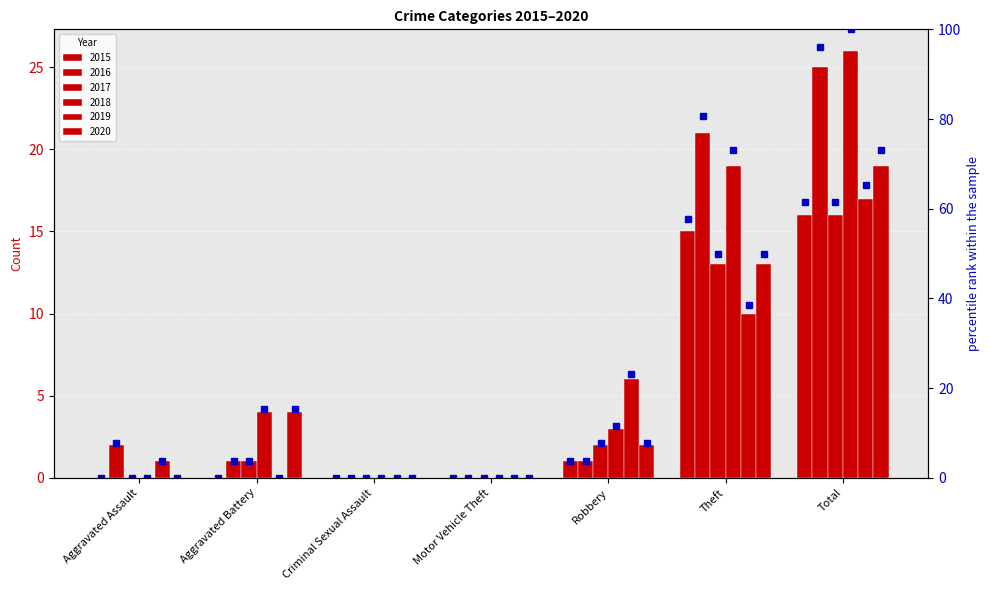

What is the difference between the maximum and minimum values?

61.5